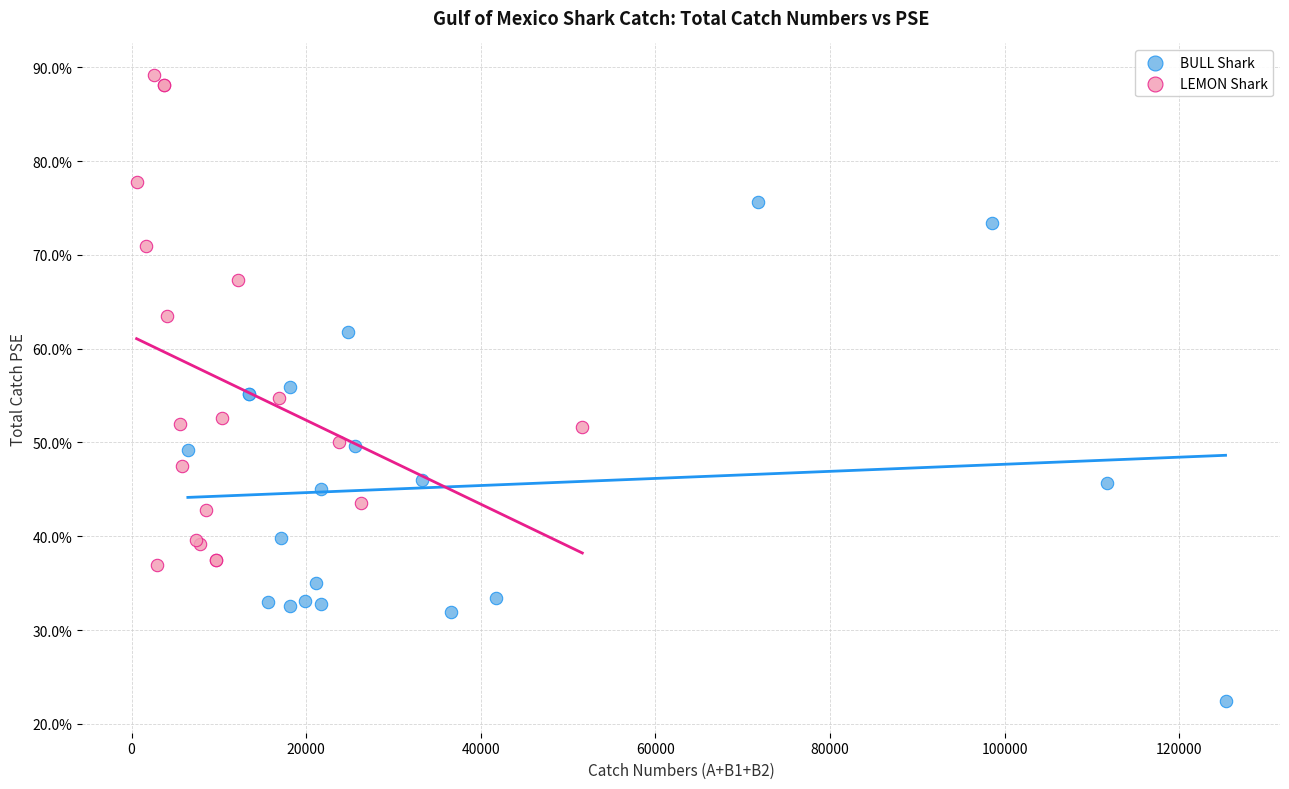

Which series contains the highest Y value?

LEMON Shark